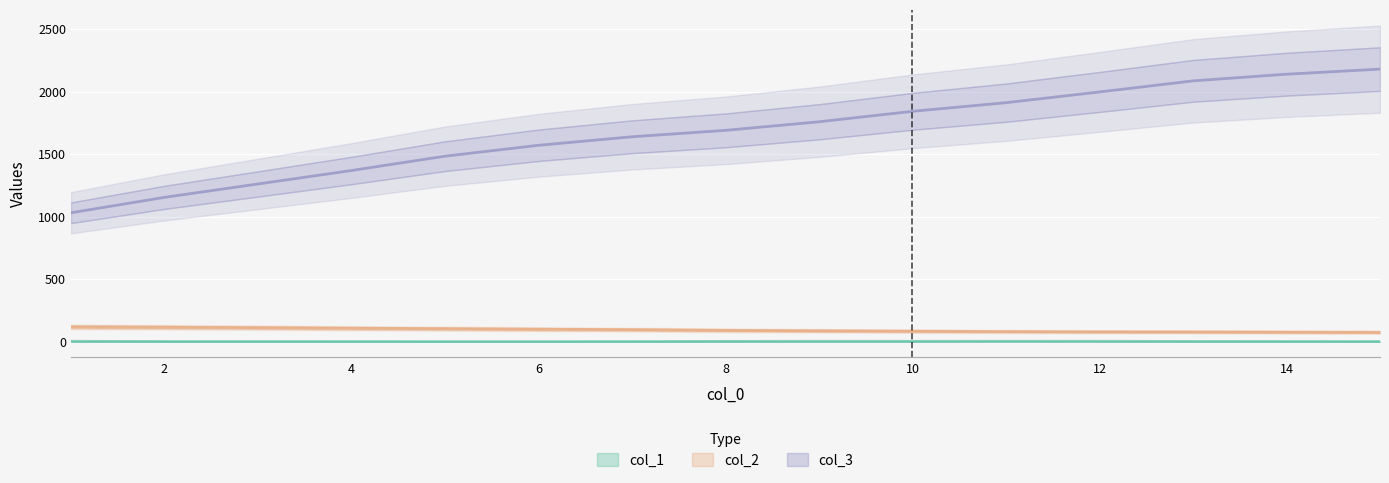

What is the difference between the col_3 values at 7 and 14?

500.6